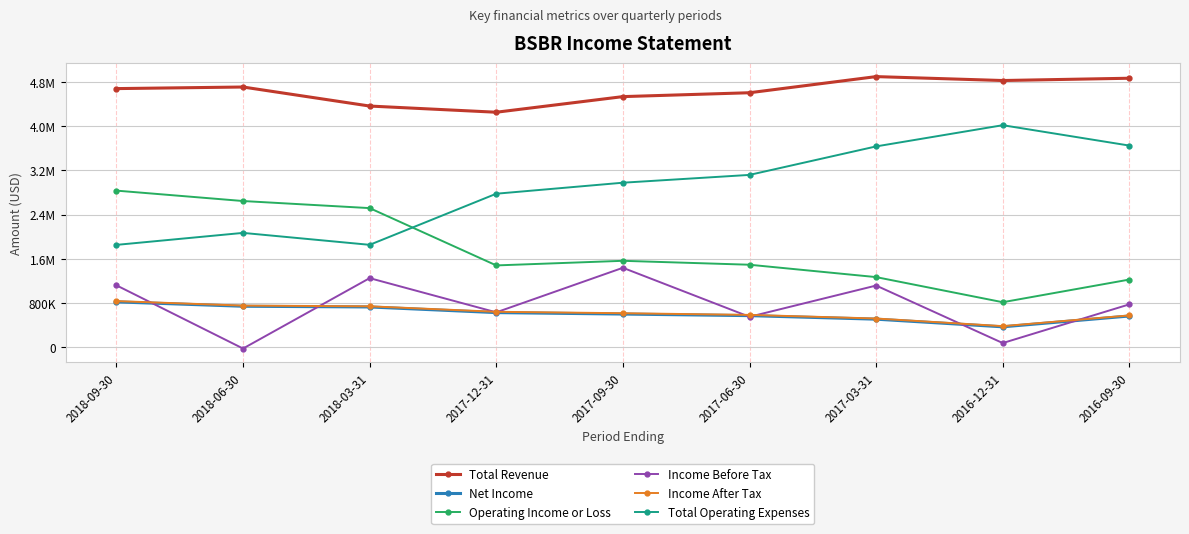

Is it true that Income Before Tax equals 627000 at 2017-12-31?

True